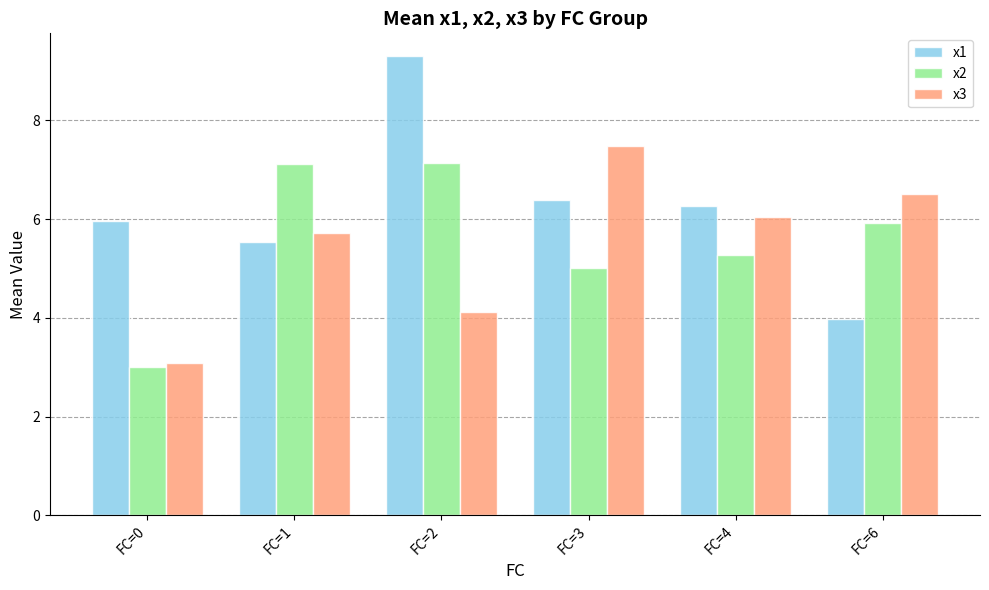

Which series changed the most between FC=2 and FC=4?

x1